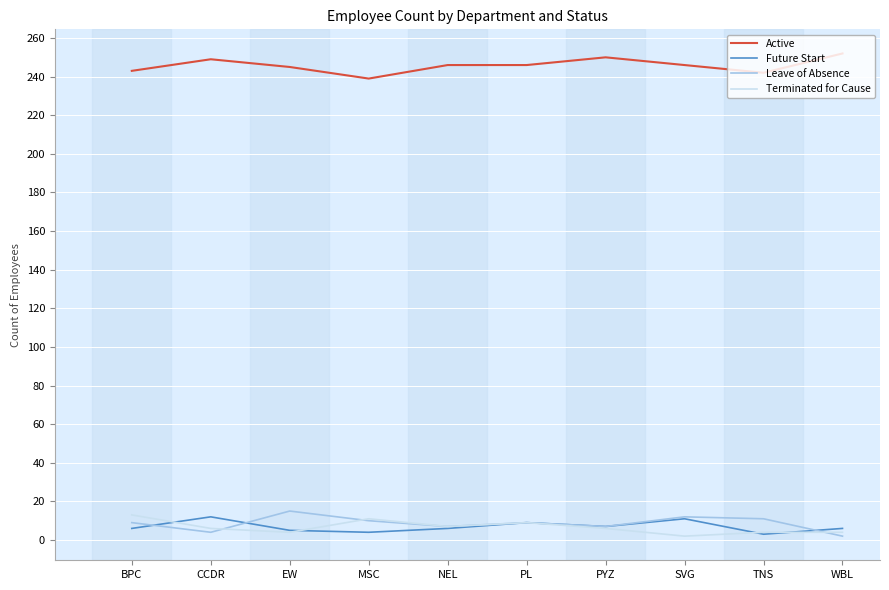

Is it true that Active equals 245 at EW?

True